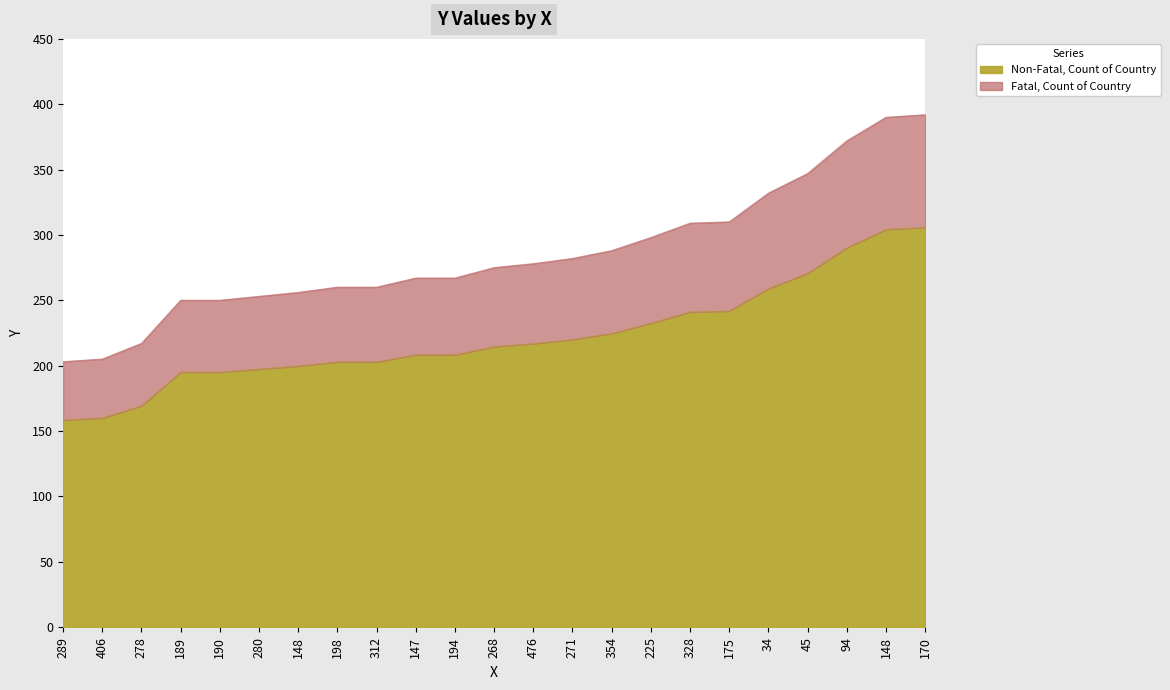

Reading left to right, list all the values displayed in this chart.

289=203	406=205	278=217	189=250	190=250	280=253	148=256	198=260	312=260	147=267	194=267	268=275	476=278	271=282	354=288	225=298	328=309	175=310	34=332	45=347	94=372	148=390	170=392